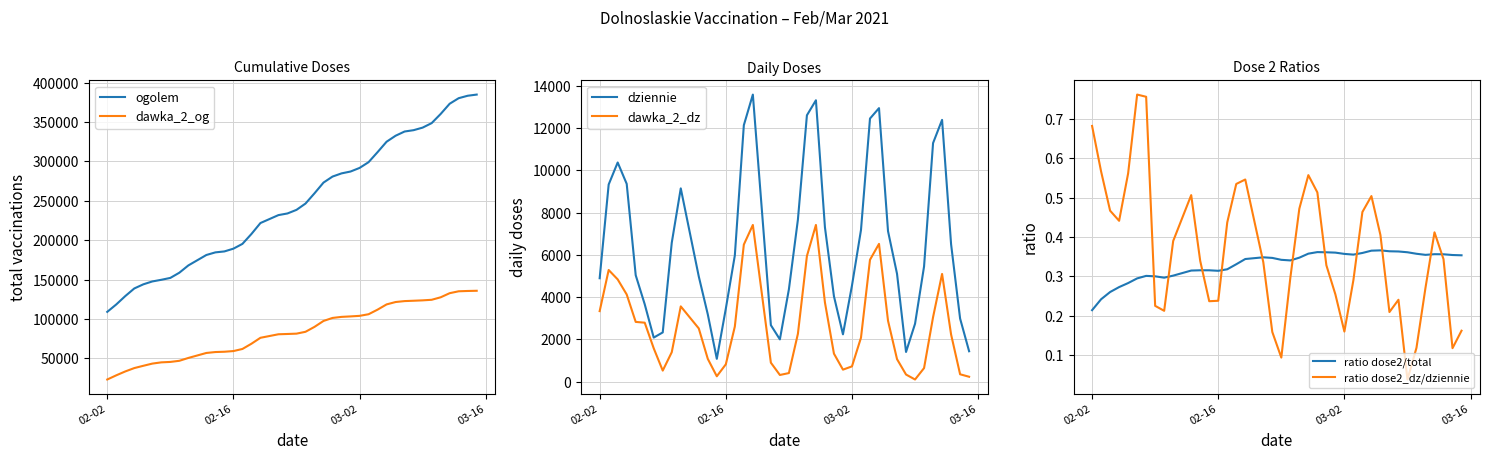

What is the sum of all ratio dose2/total values?

13.2